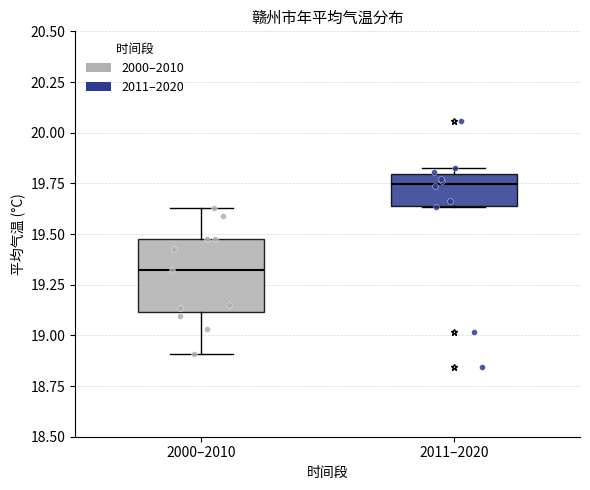

Where does the median line of the box for 2000–2010 sit on the y-axis? The values are not printed on the chart, so give them approximately, as read against the axis.

19.30